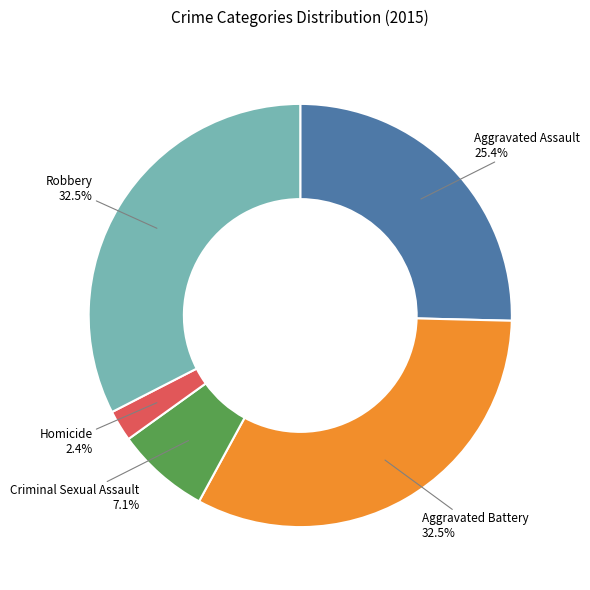

Is there any slice that represents more than half of the pie?

No